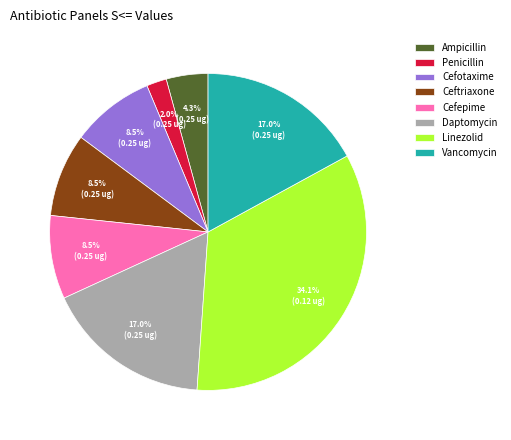

To the nearest percent, what is the combined percentage of Daptomycin and Cefepime?

26%